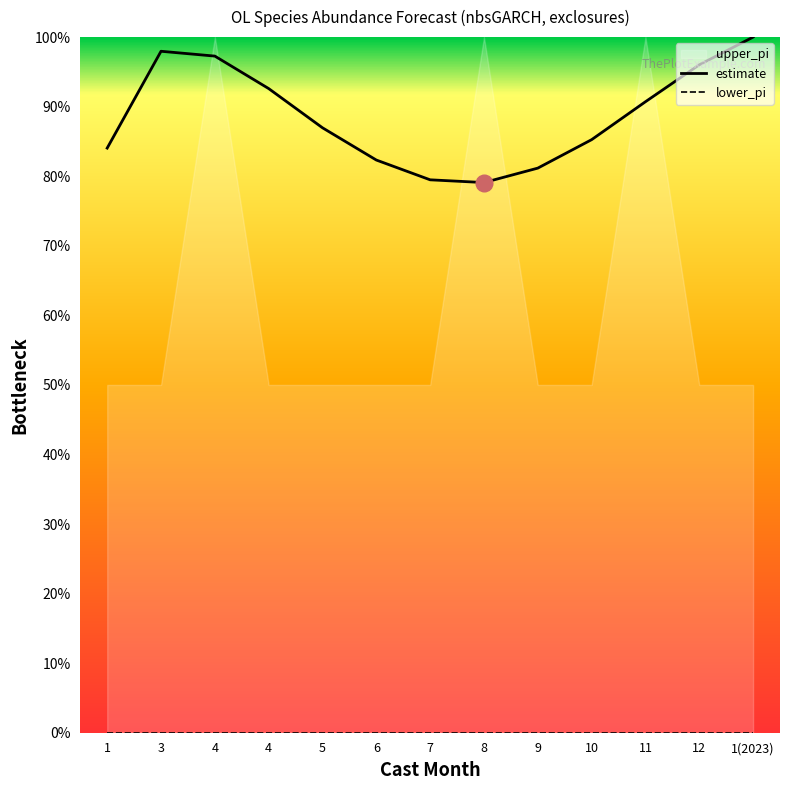

Is the value of estimate at 5 greater than the value of lower_pi at 12?

Yes